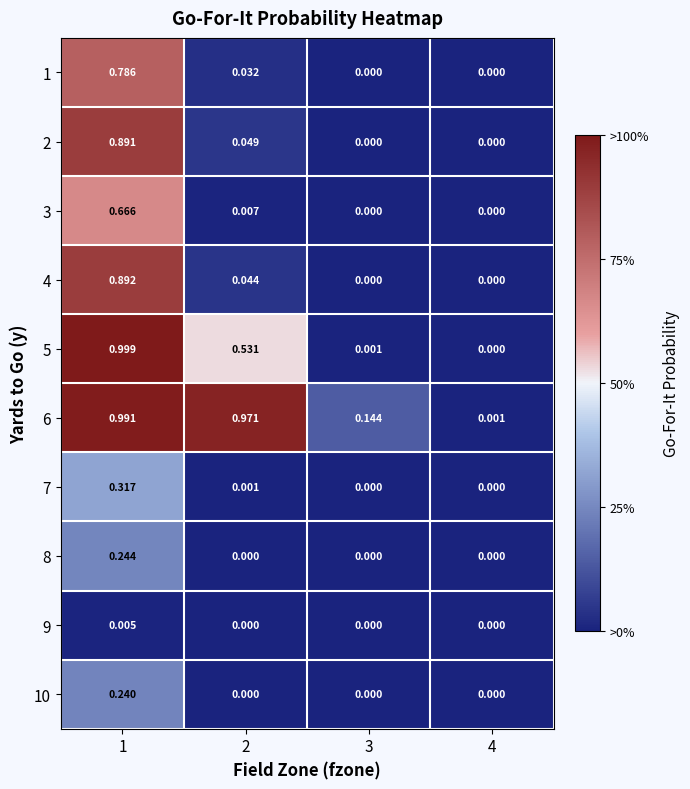

Is the value of 2 at 1 greater than the value of 5 at 3?

Yes